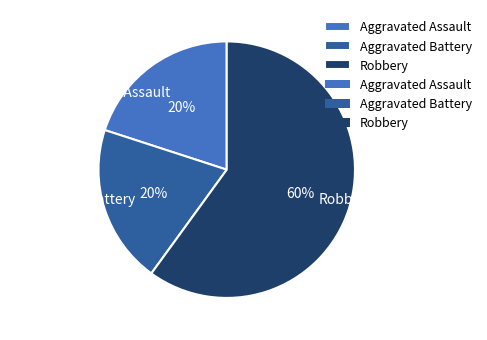

To the nearest percent, what portion does Robbery represent?

60%